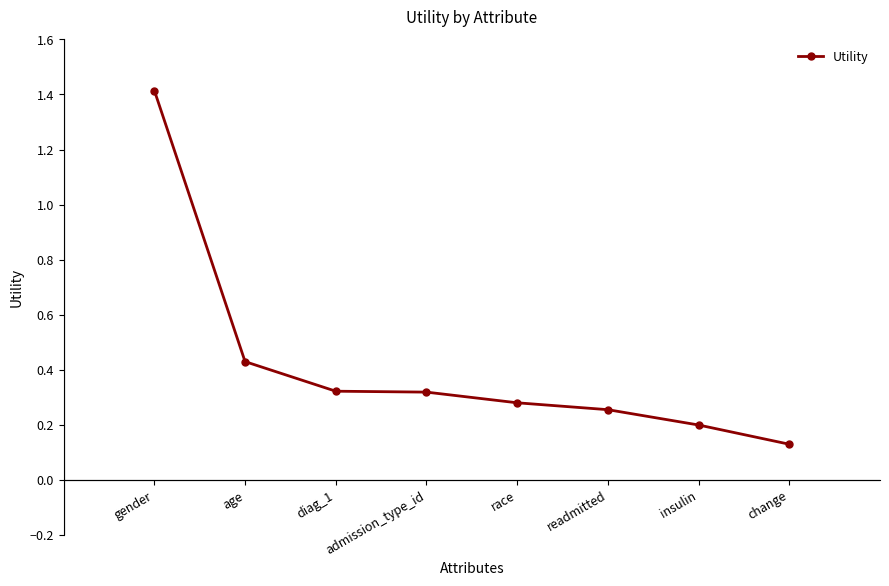

Does the chart display data point markers on the line(s)?

Yes